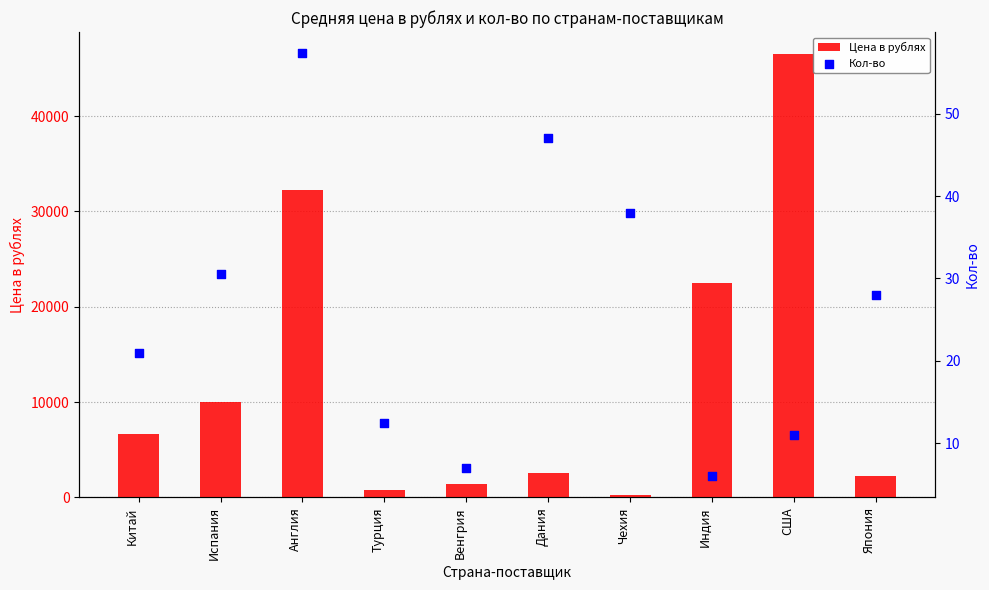

What is the total value across all series at Китай?

6670.4